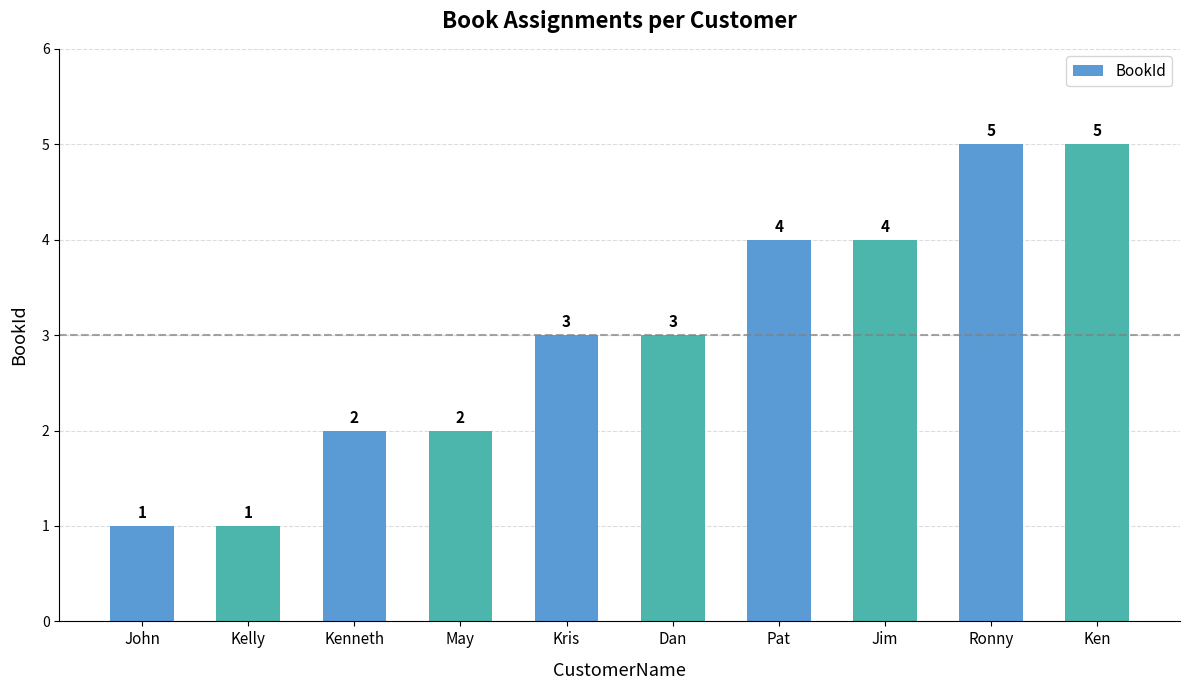

What is the ratio of the value at May to the value at Ken?

0.4